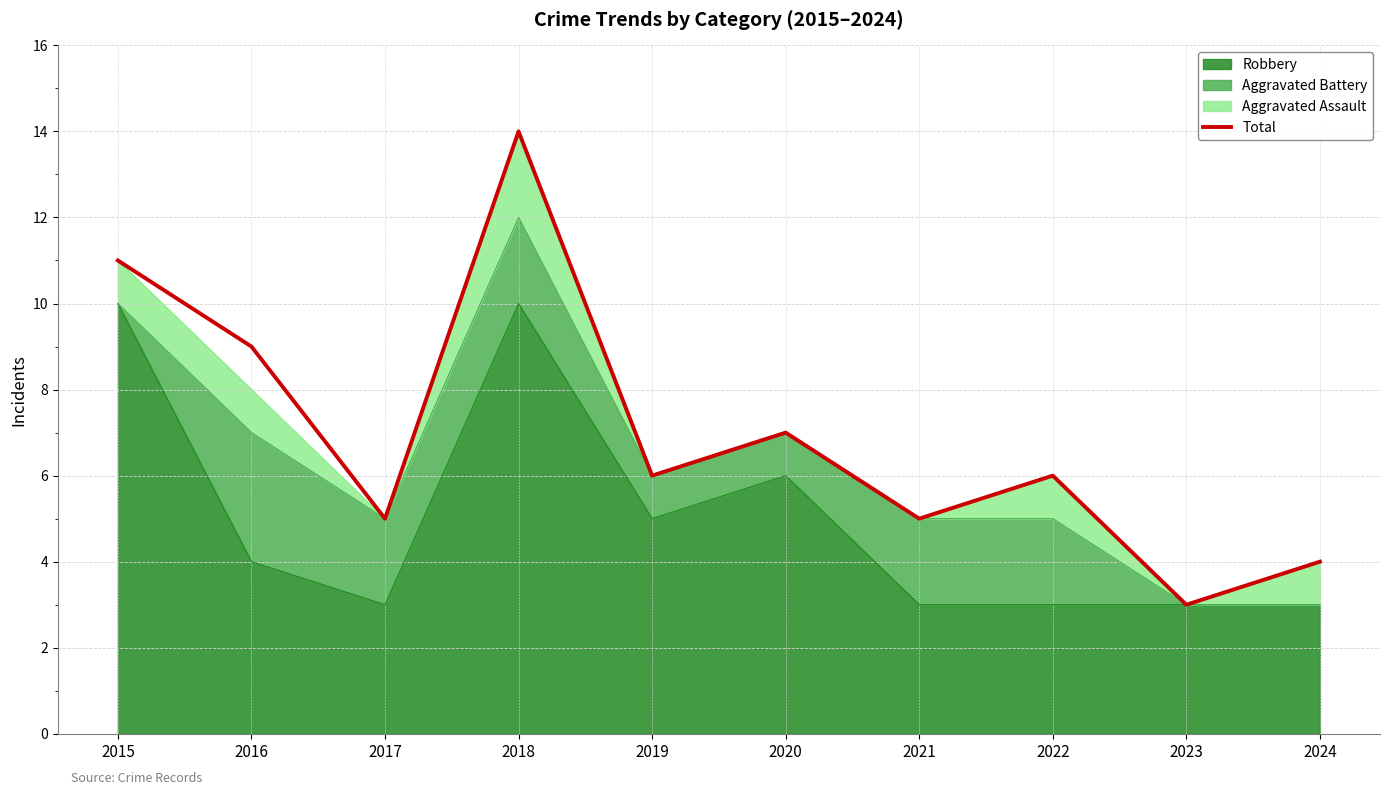

What is the approximate value at 2016, to the nearest 10?

10